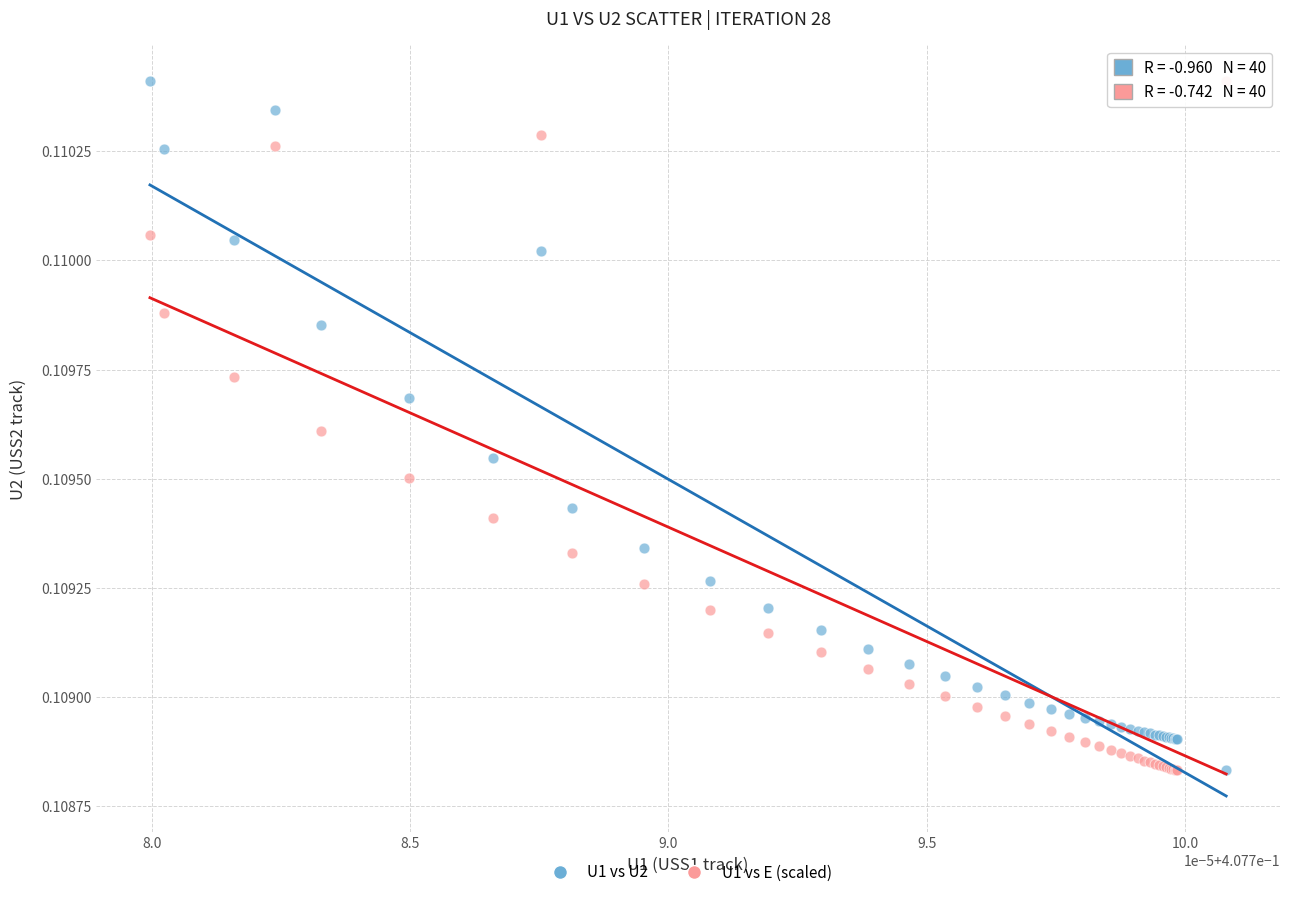

What are all the series names shown in the legend?

U1 vs U2, U1 vs E (scaled)